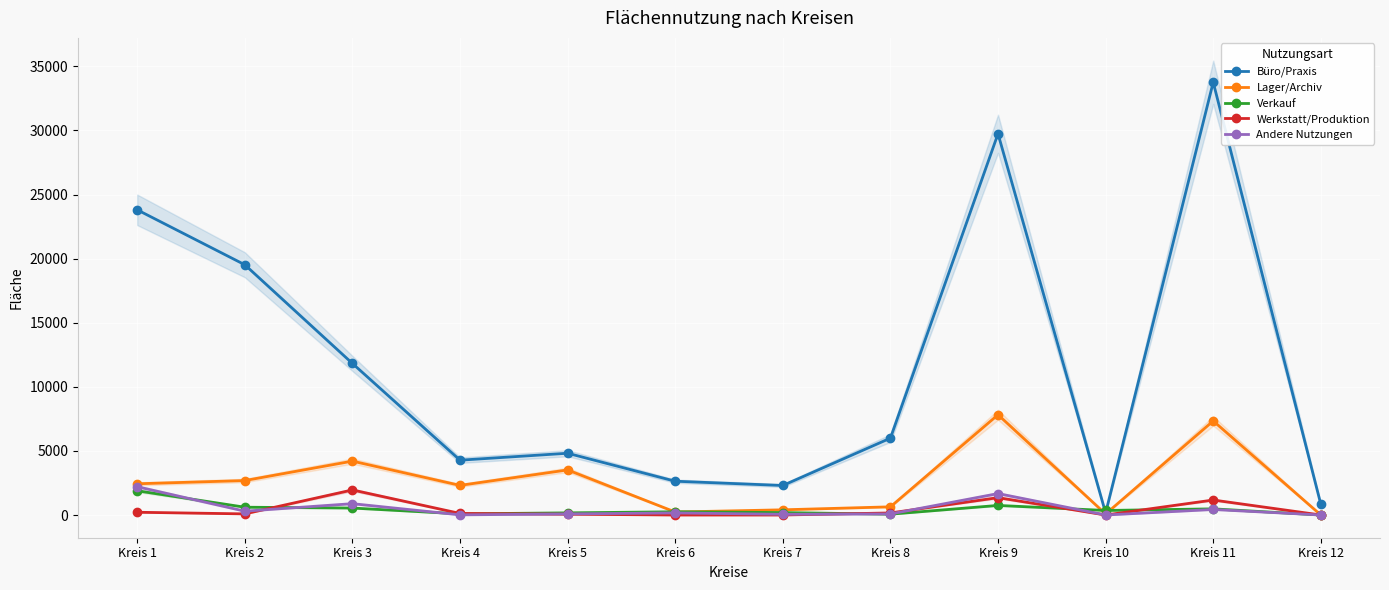

Is it true that Andere Nutzungen equals 115 at Kreis 5?

False